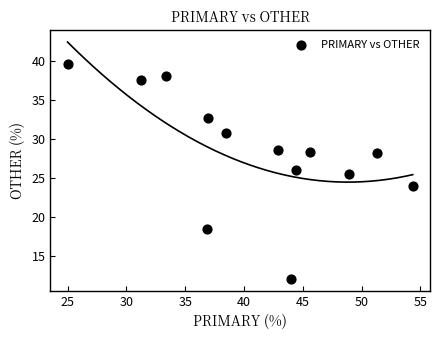

What is the range of X values (max minus min)?

29.3